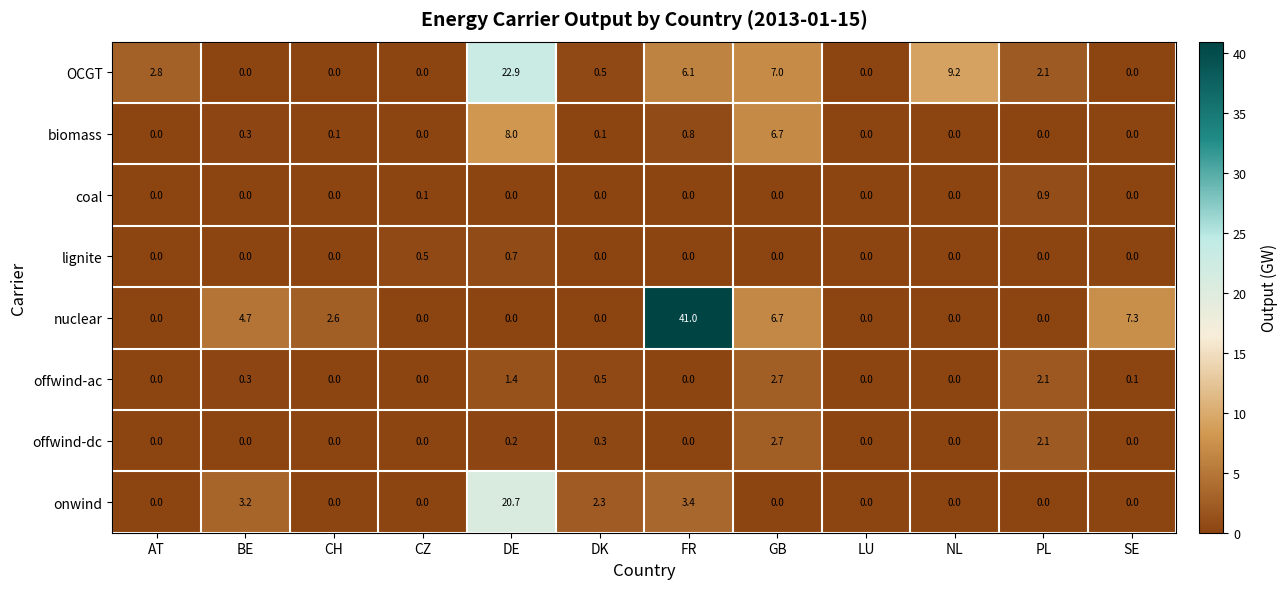

Count the number of data series in this chart.

8